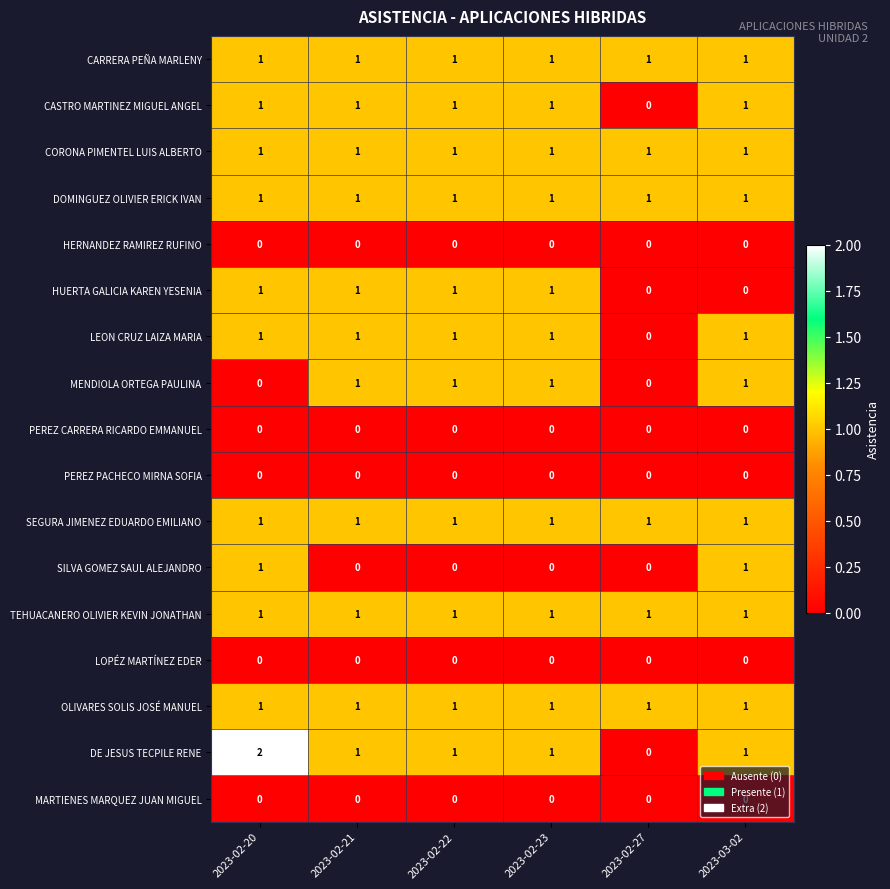

At which category is the sum across all series the highest?

2023-02-20